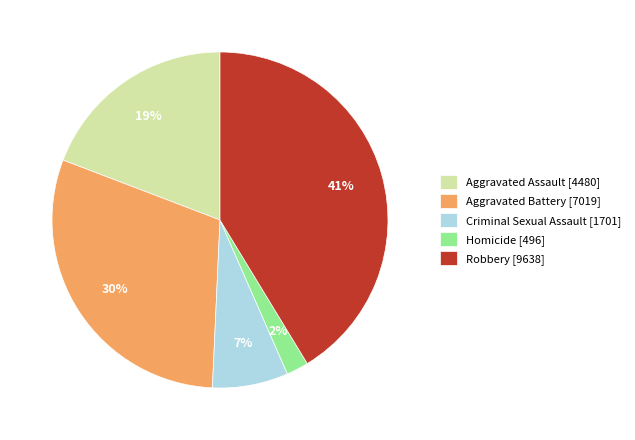

Is it true that Aggravated Assault is 34% of the pie?

False